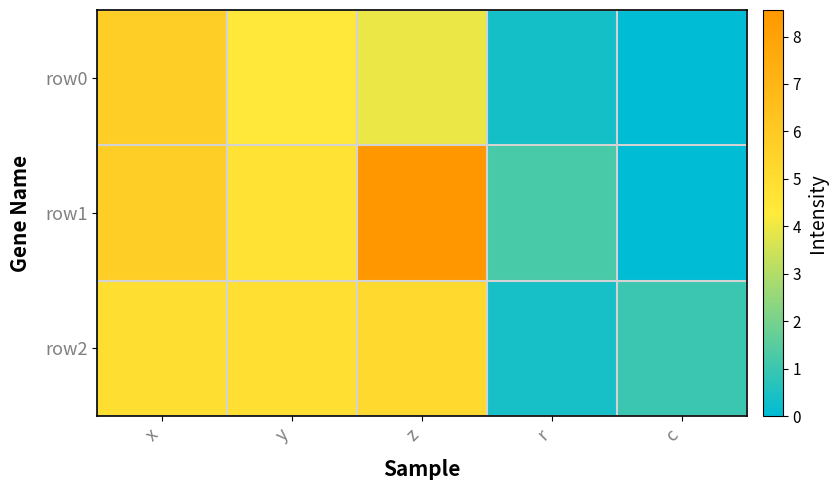

Which series has the largest total across all categories?

row1